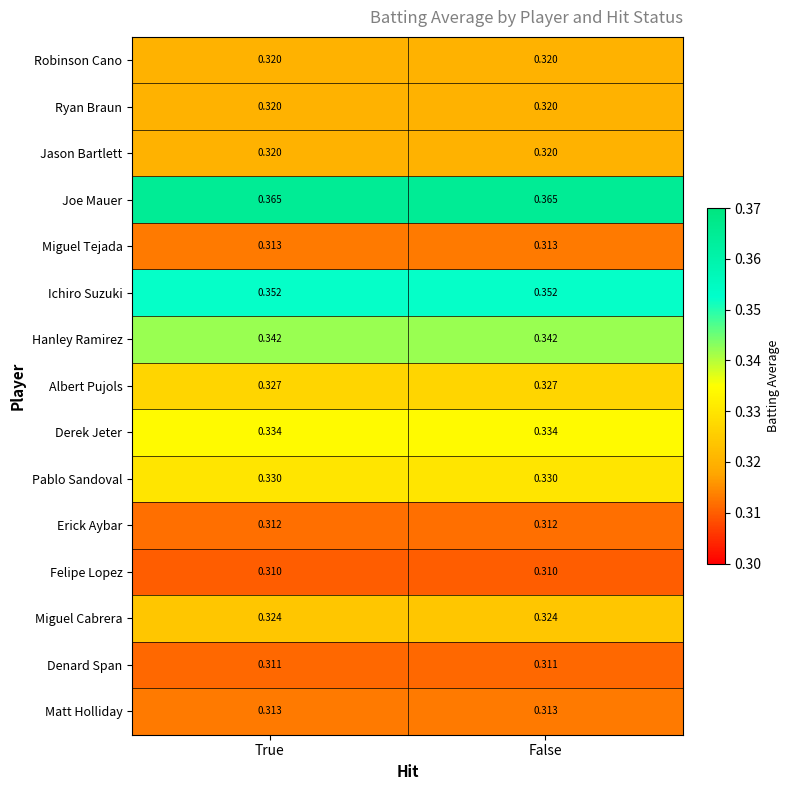

Which series has the largest total across all categories?

Joe Mauer